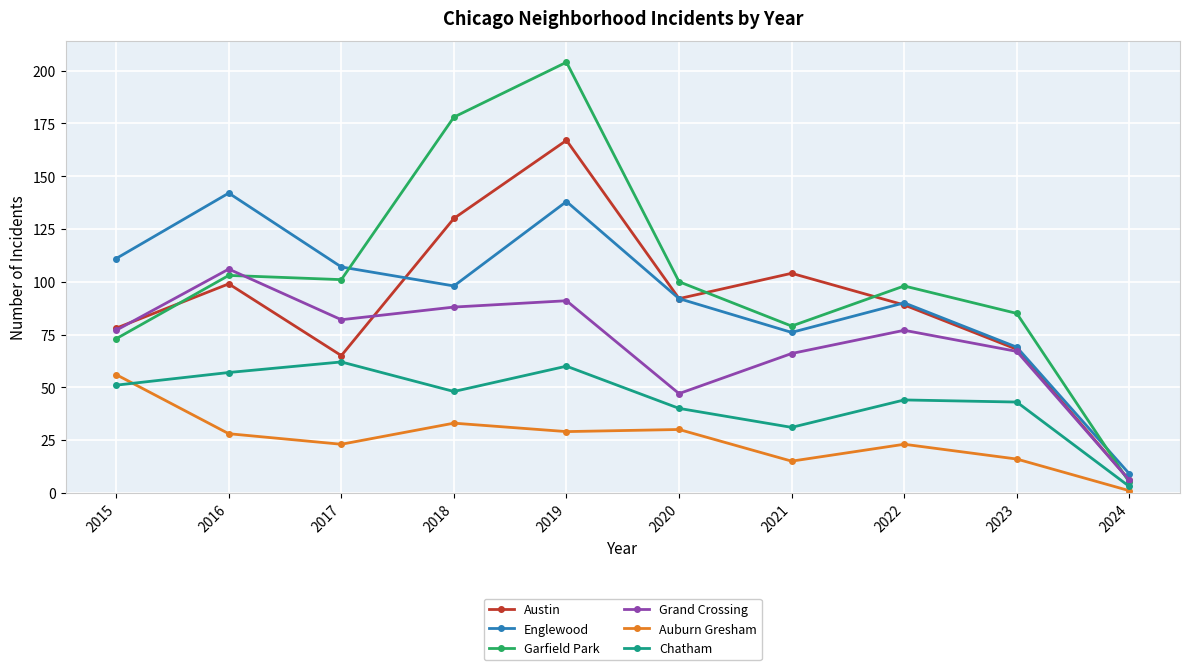

In Chatham, how many points are lower than both neighbors (excluding endpoints)?

2